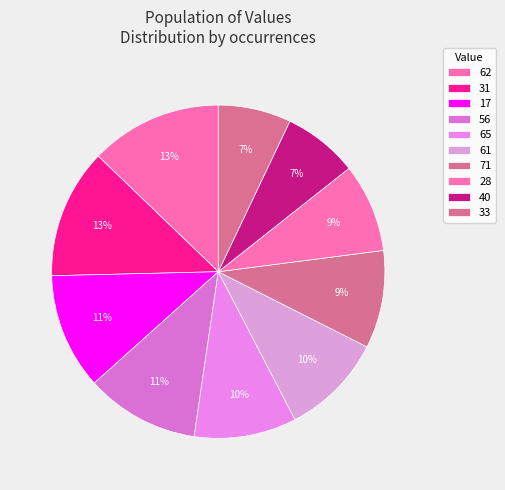

Which category has the smallest portion of the pie?

33